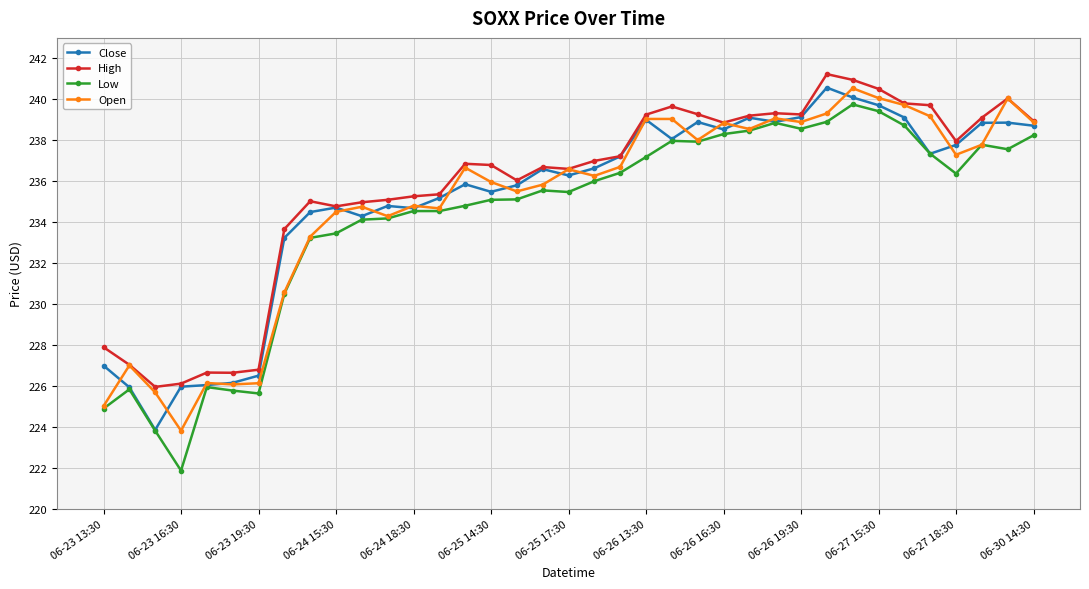

How many distinct data groups are displayed?

4